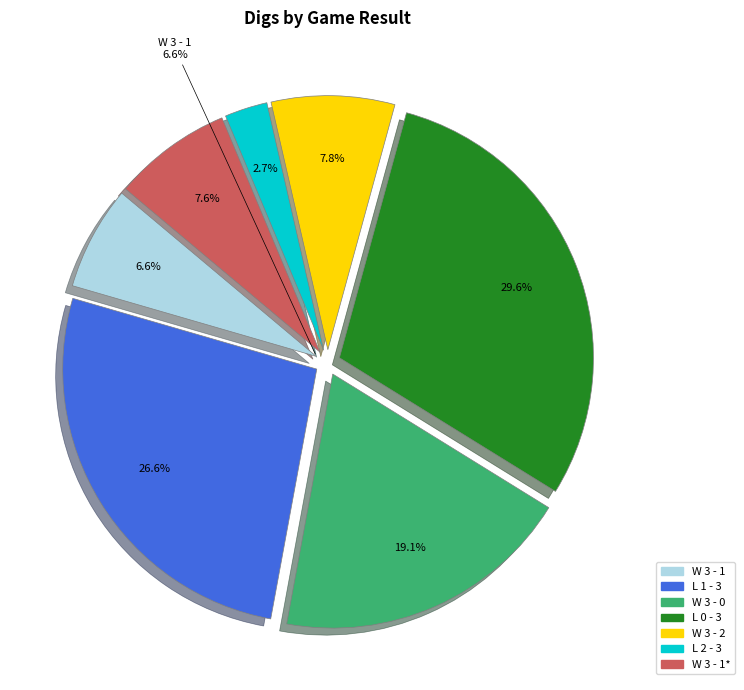

Combined, do W 3 - 0 and W 3 - 1 account for over 50%?

No